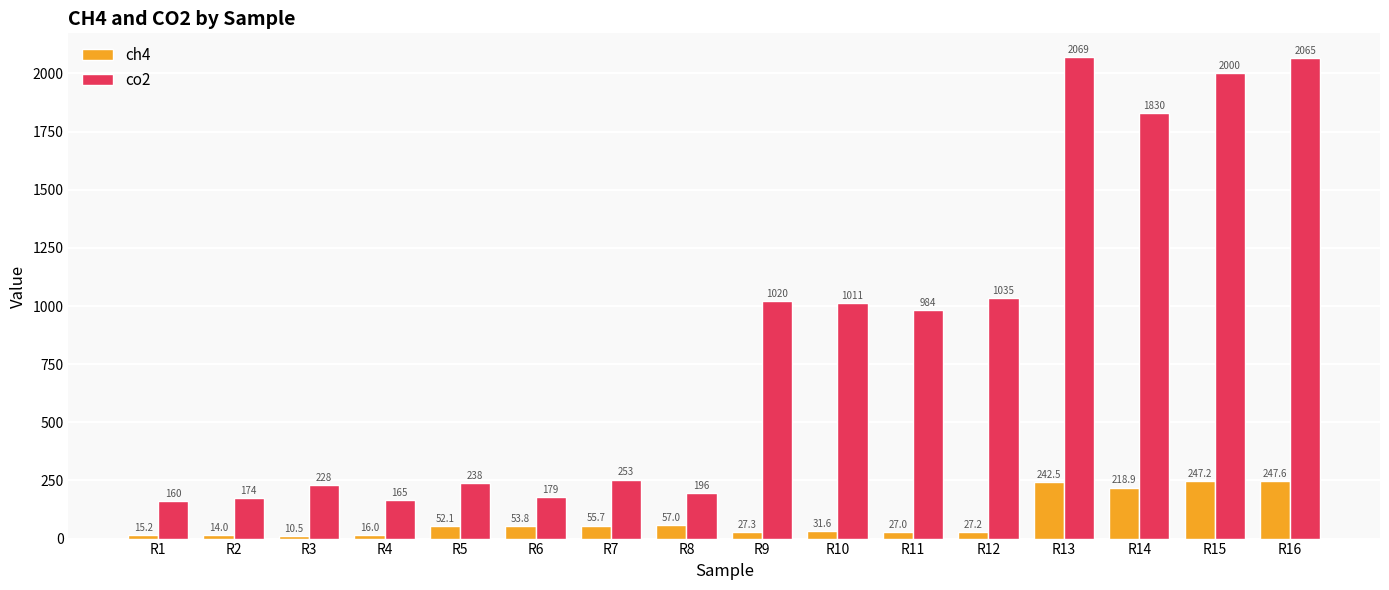

Which series has the largest total across all categories?

co2